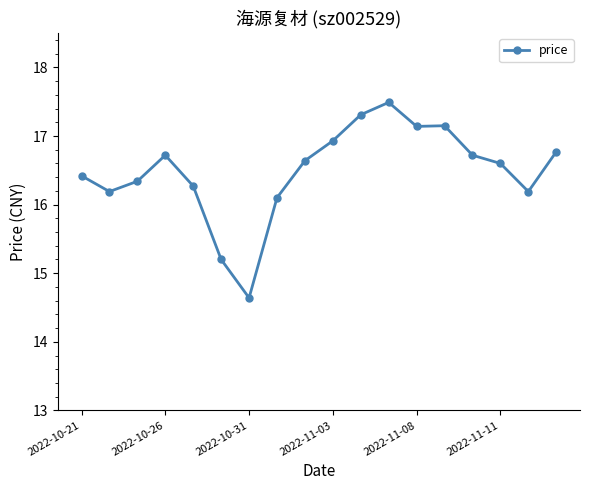

What is the smallest value displayed?

14.6